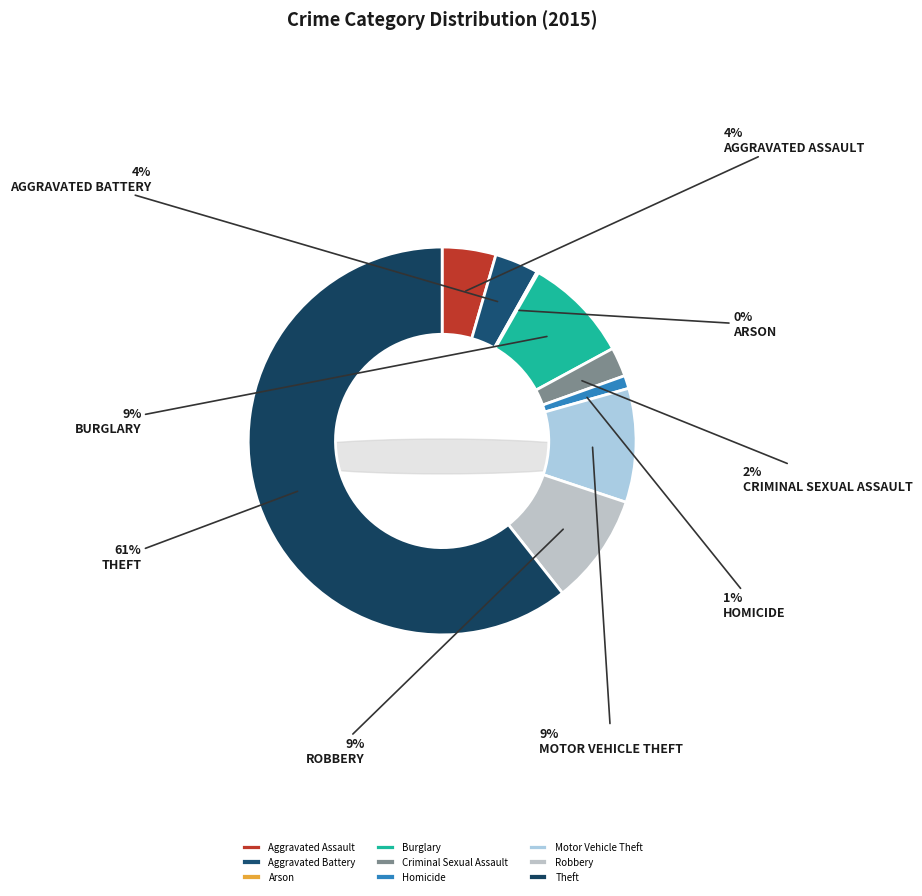

How many segments does this pie chart have?

9